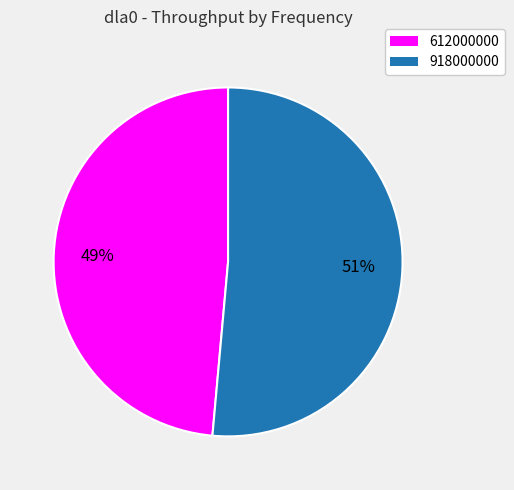

To the nearest percent, what portion does 918000000 represent?

51%